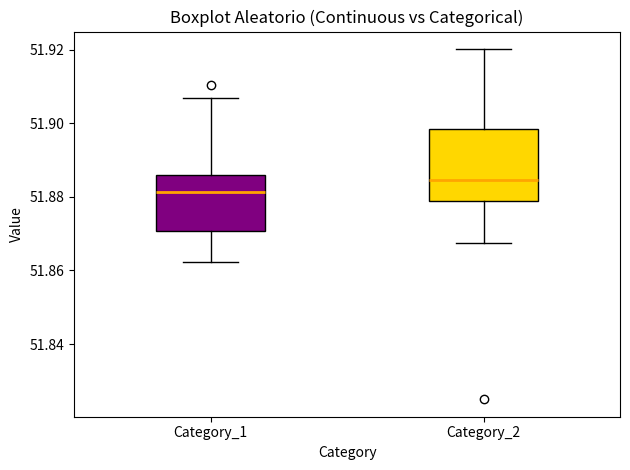

Reading left to right, transcribe this box plot: for each box, give where its median line is, the range the box spans, and where its two whiskers end, as read against the y-axis. The values are not printed on the chart, so give them approximately, as read against the axis.

Category_1: median 51.882, box 51.870 to 51.886, whiskers 51.862 to 51.906
Category_2: median 51.884, box 51.878 to 51.898, whiskers 51.868 to 51.920